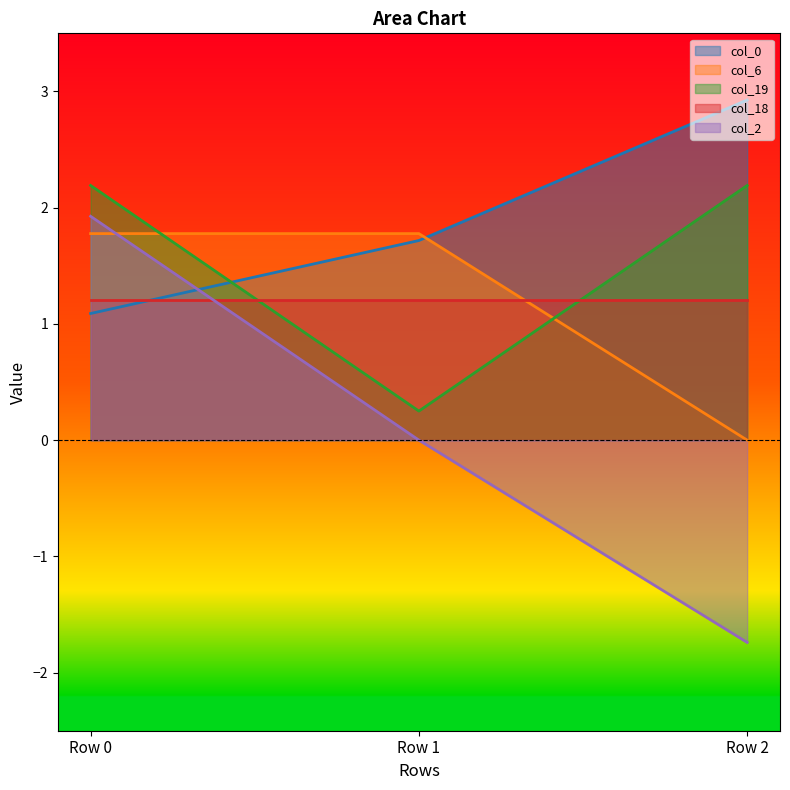

What is the minimum value for col_0?

1.1